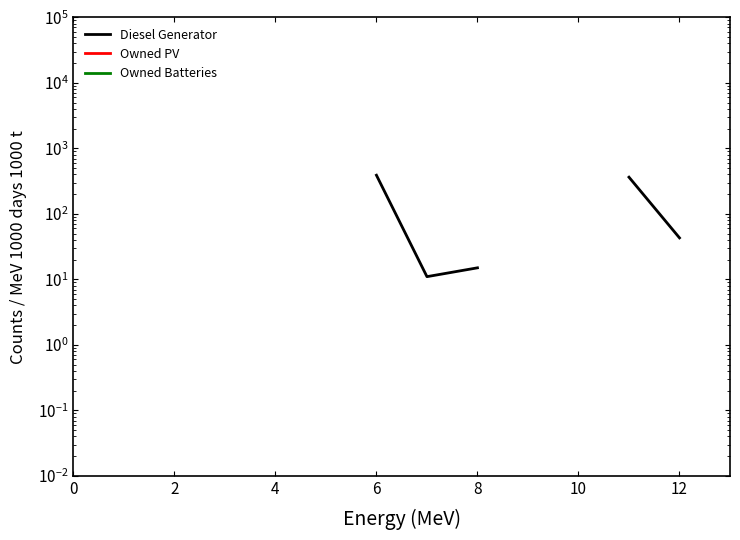

Which series changed the most between 8 and 11?

Diesel Generator